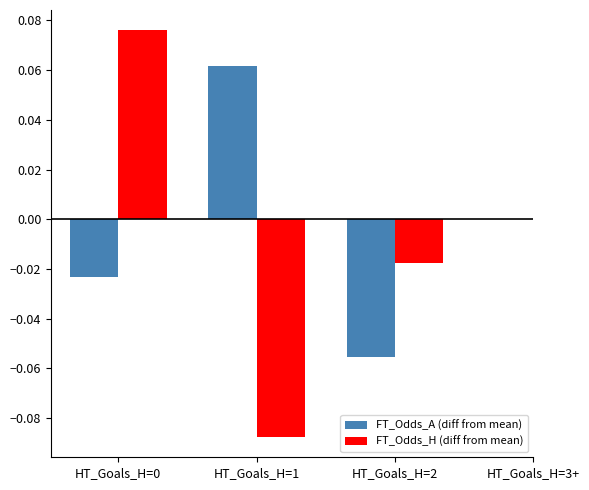

Between HT_Goals_H=1 and HT_Goals_H=0, which is larger?

HT_Goals_H=1